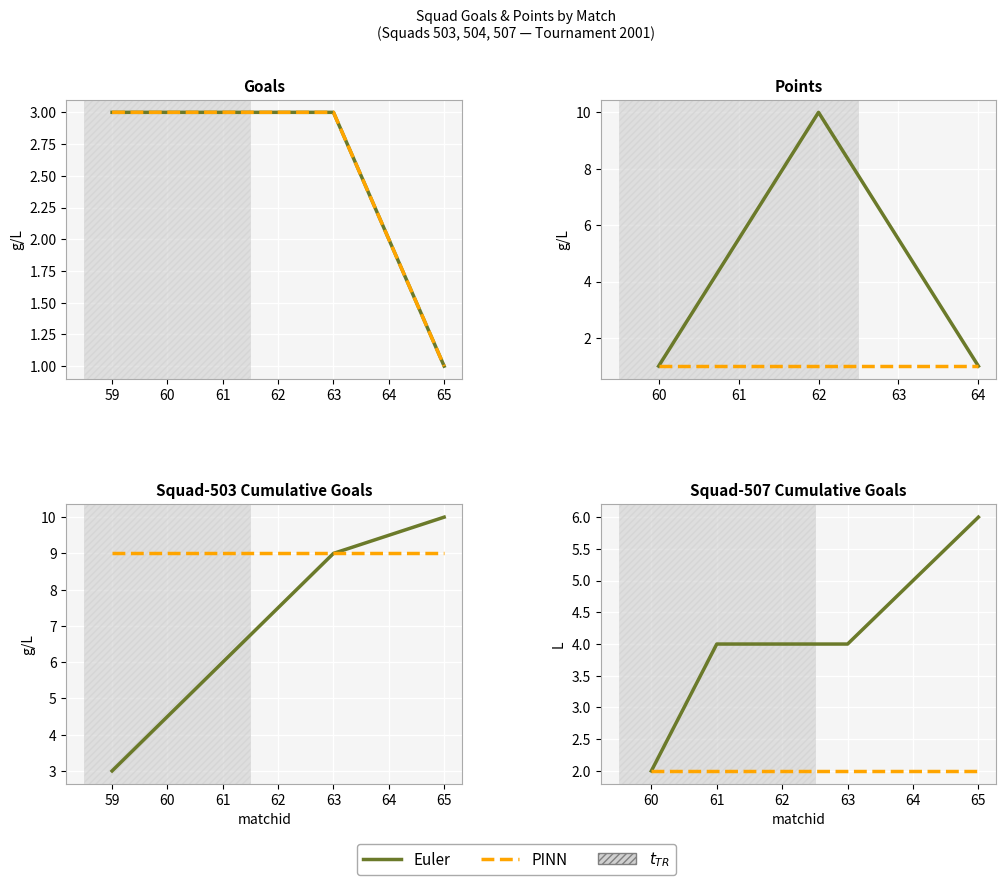

True or false: Euler and PINN cross at least once.

False